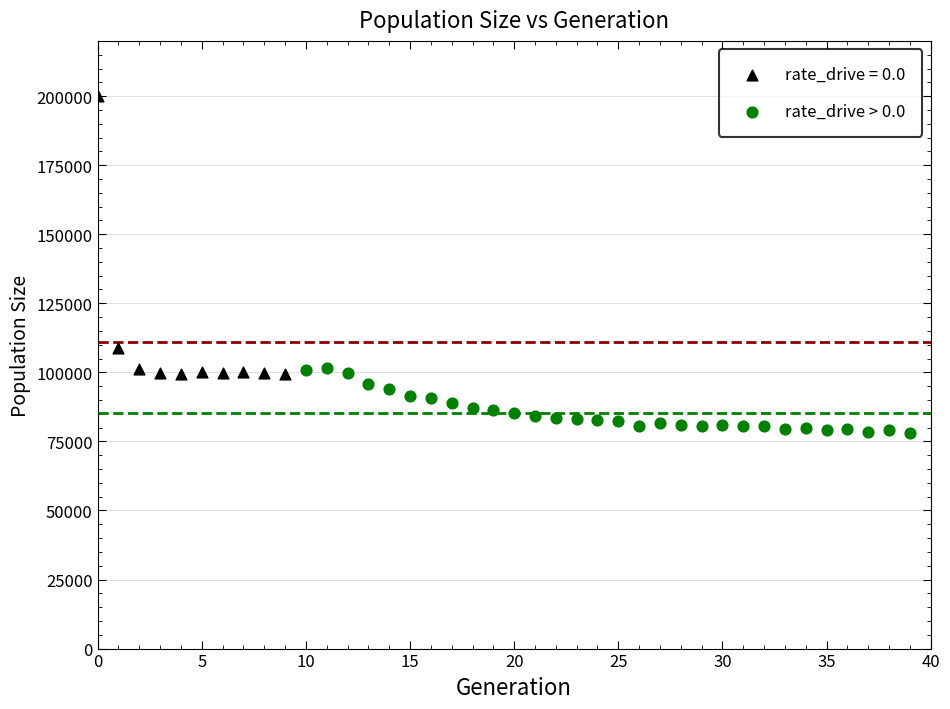

Which series reaches the maximum Y coordinate?

rate_drive = 0.0